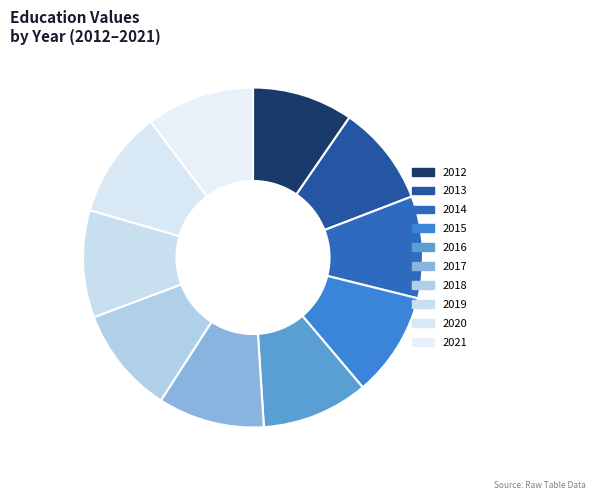

Count the number of slices in the pie.

10